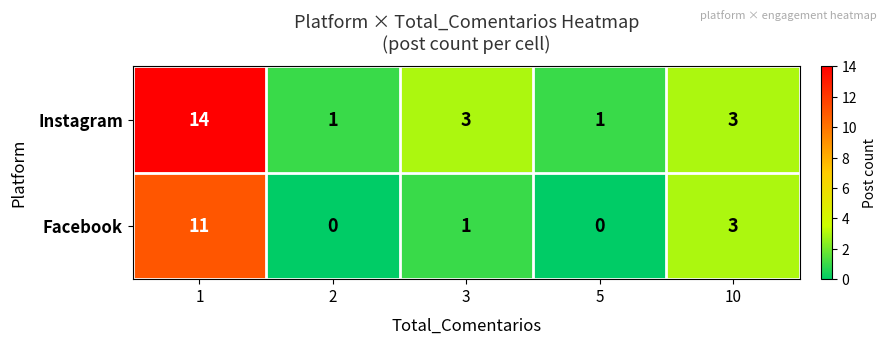

Reading left to right, list all the values displayed in this chart.

Instagram: 14	1	3	1	3
Facebook: 11	0	1	0	3